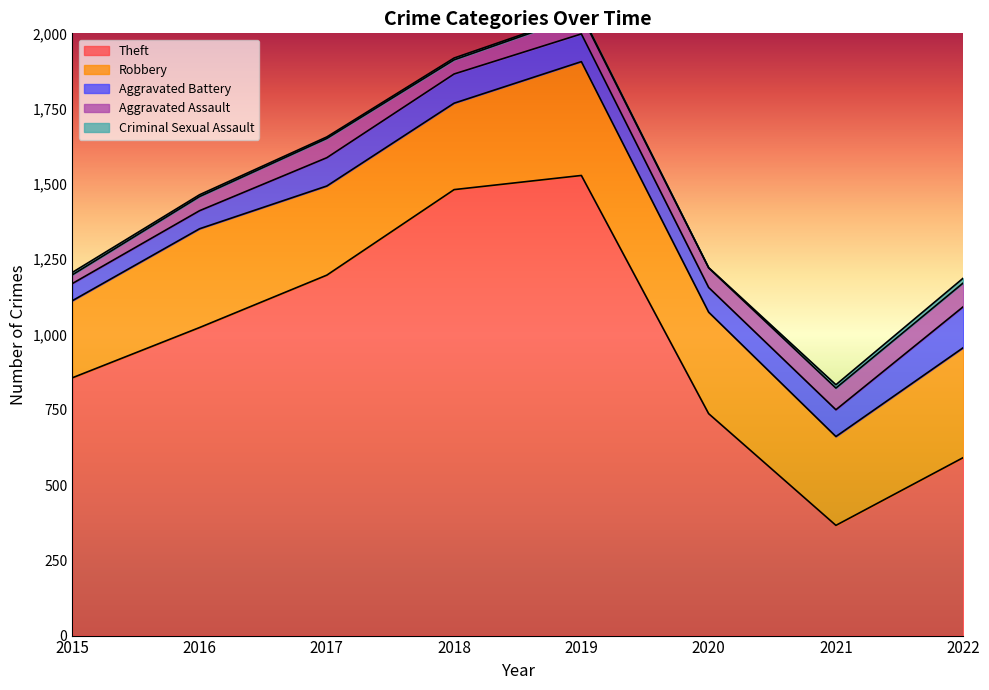

What is the greatest value displayed?

1528